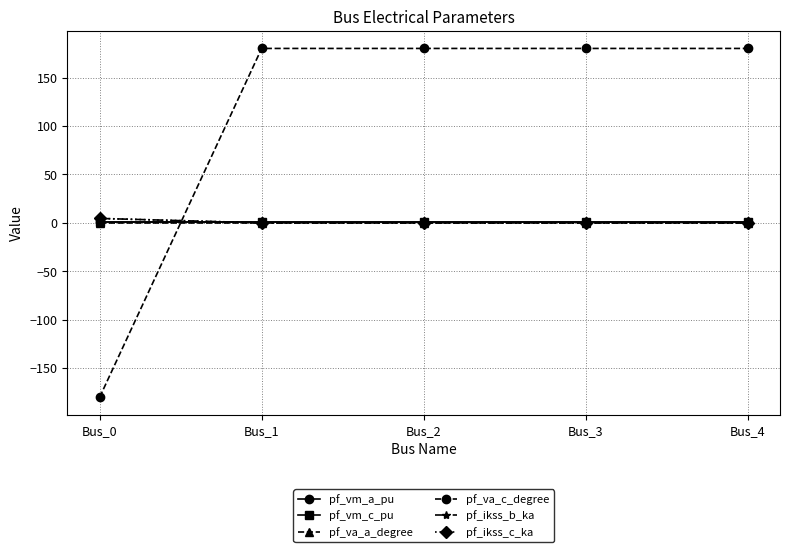

Between Bus_3 and Bus_4, which series saw the biggest shift?

pf_vm_c_pu